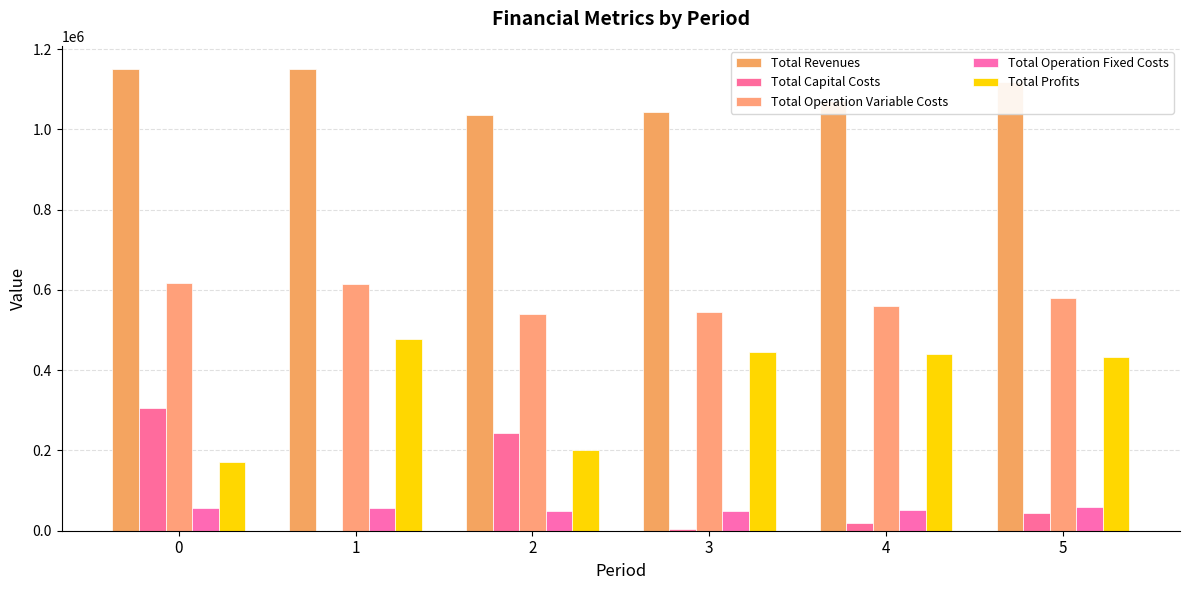

The Total Profits series shows 477649.0 at 1. True or false?

True